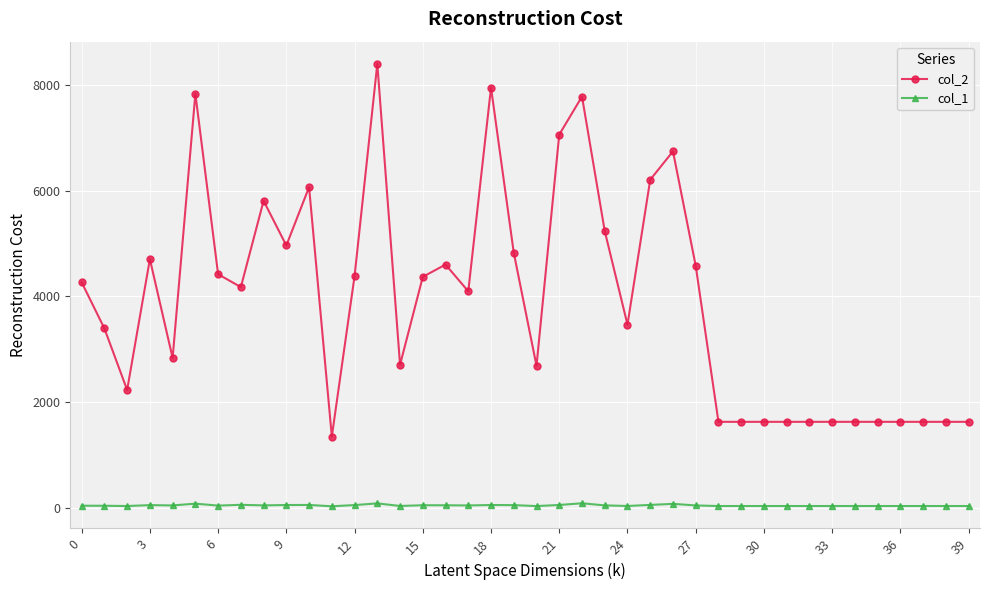

Which series has the widest spread of values?

col_2